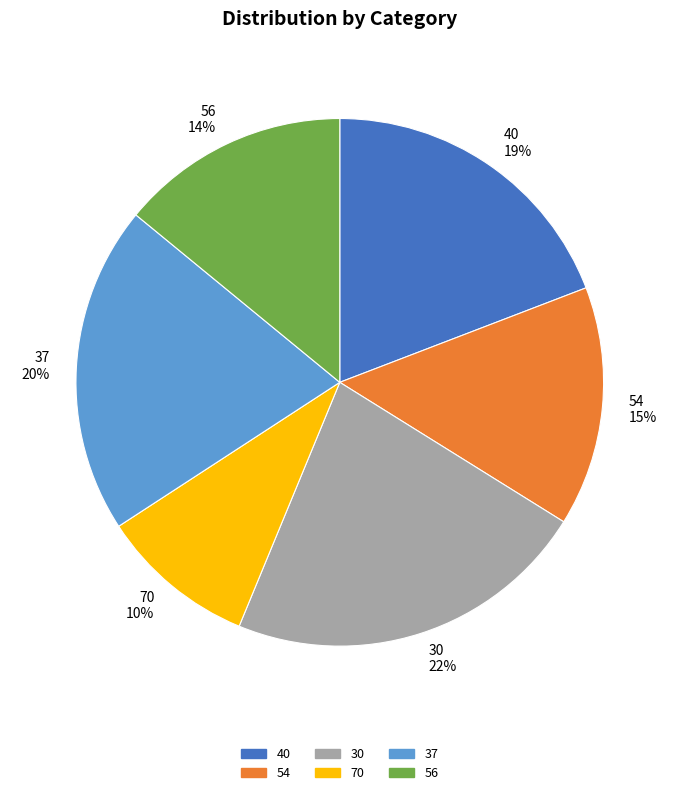

Combined, do 54 and 70 account for over 50%?

No